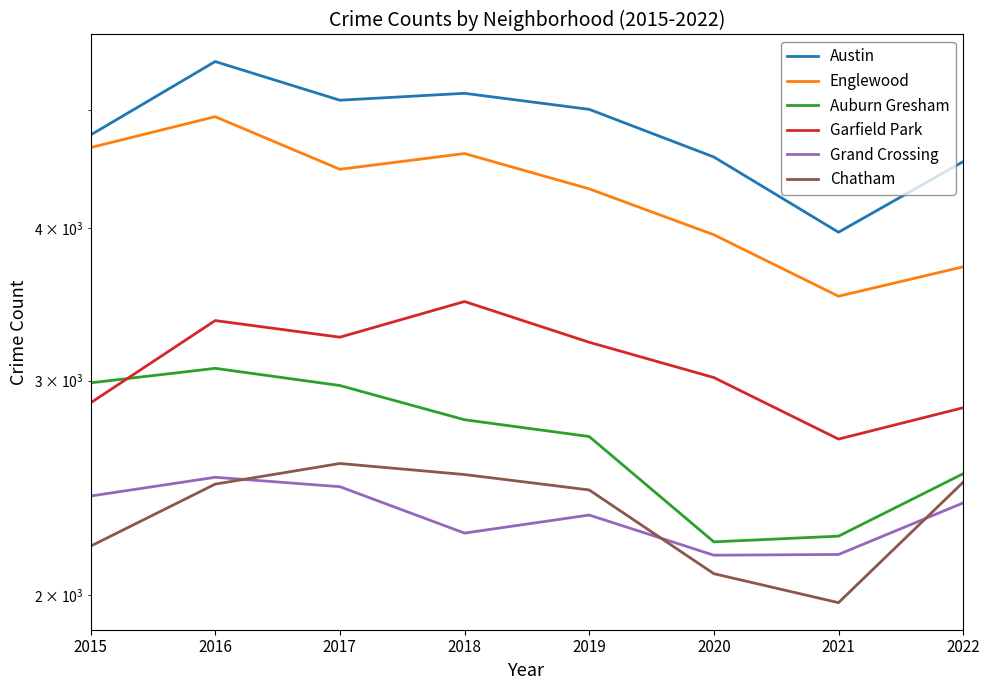

Rank the categories by Auburn Gresham value from highest to lowest.

2016, 2015, 2017, 2018, 2019, 2022, 2021, 2020